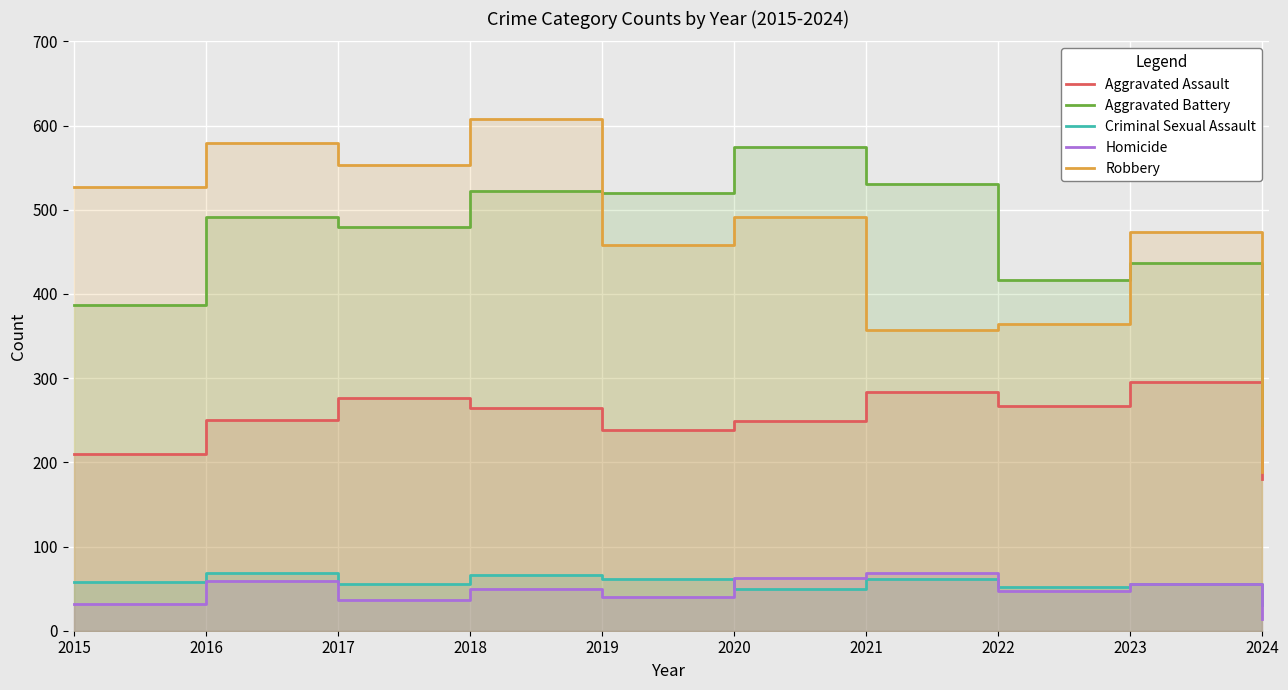

True or false: Aggravated Battery and Aggravated Assault cross at least once.

False